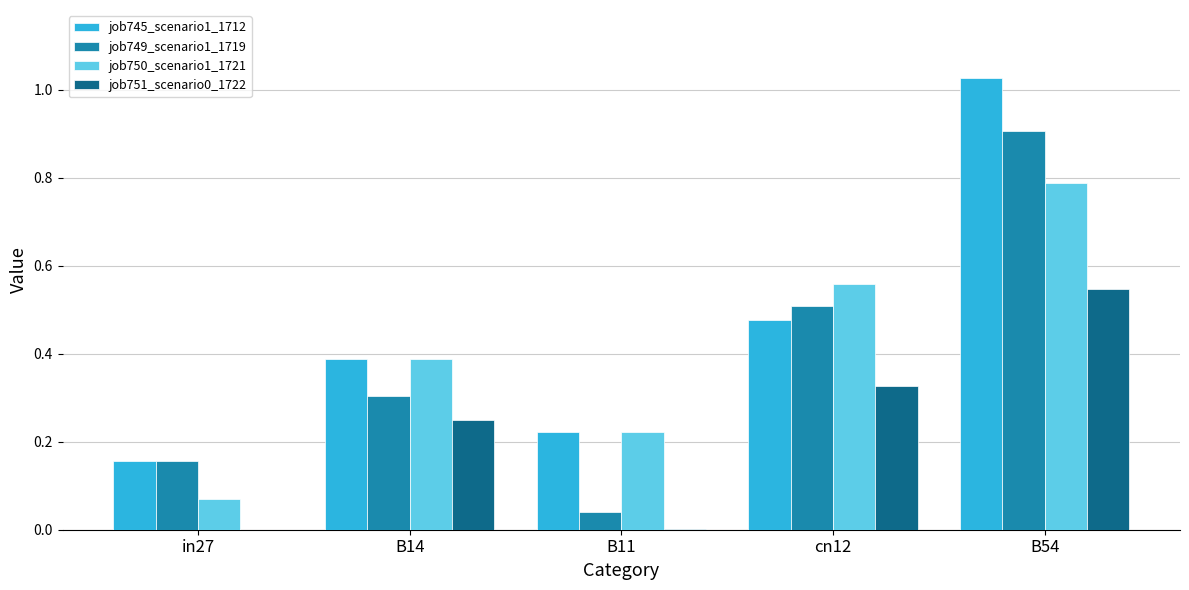

At which category is the sum across all series the highest?

B54